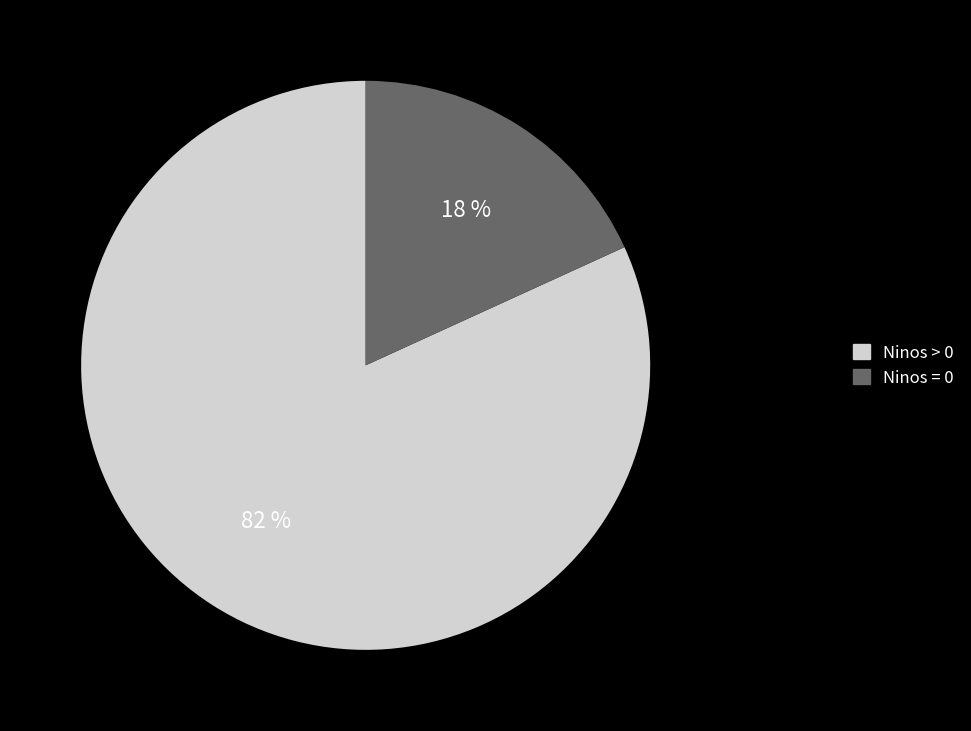

To the nearest percent, what is the difference between the largest and smallest slice percentages?

64%